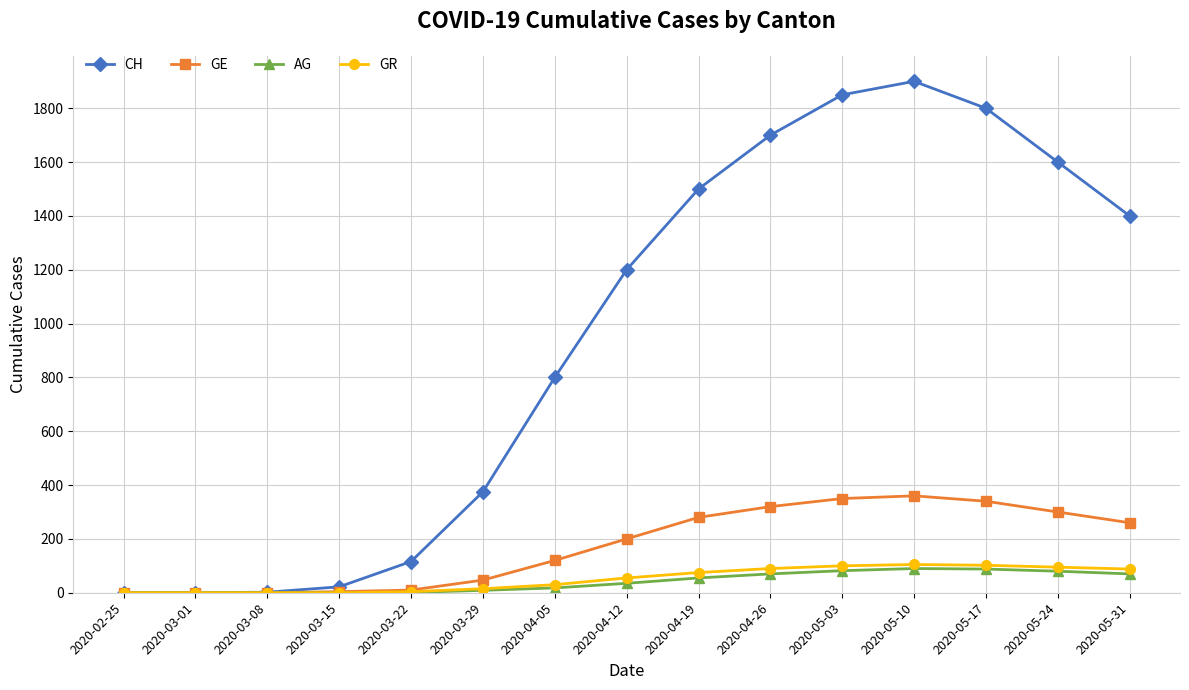

What is the difference between the AG values at 2020-04-26 and 2020-03-22?

69